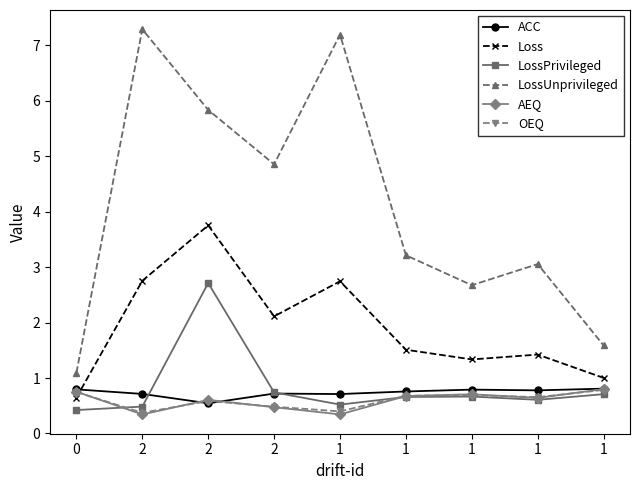

At which label does ACC reach its peak?

1